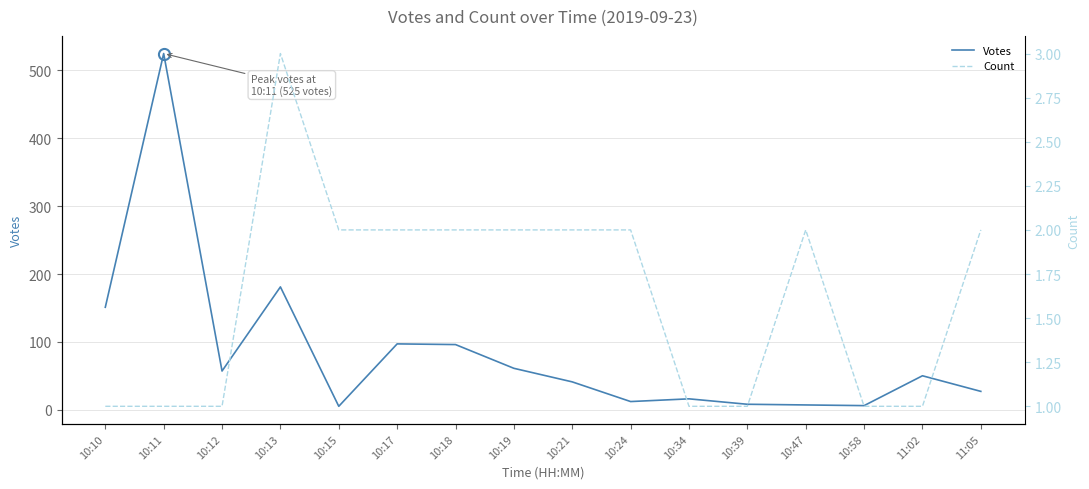

What is the approximate value of Count at 10:19?

2